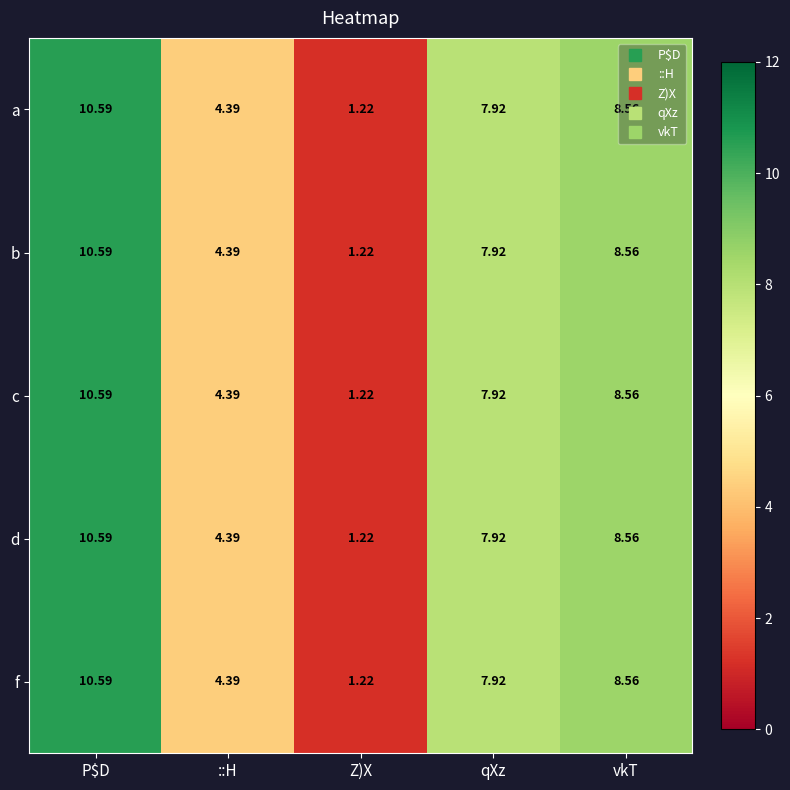

How many series are shown in this chart?

5